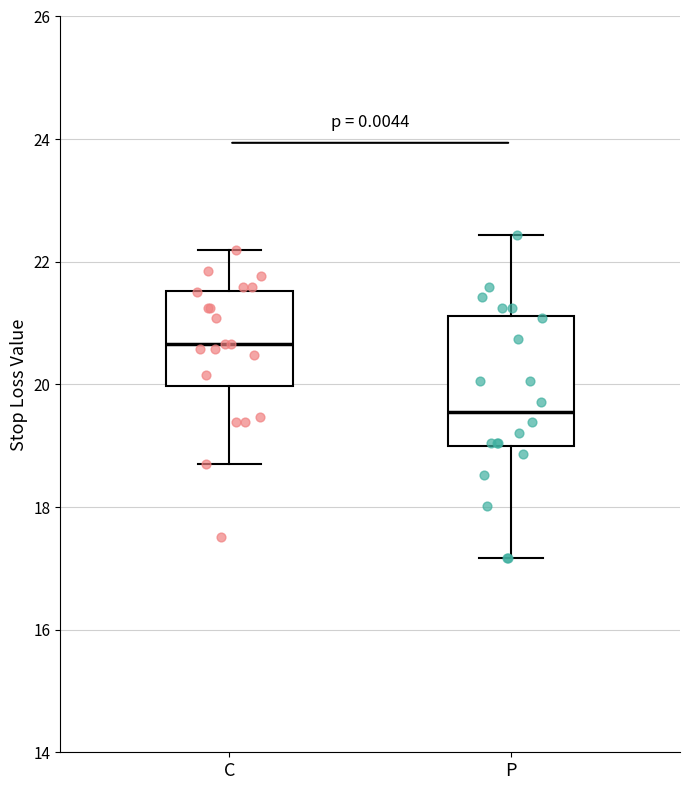

Where does the lower whisker of the box for C end on the y-axis? The values are not printed on the chart, so give them approximately, as read against the axis.

18.8